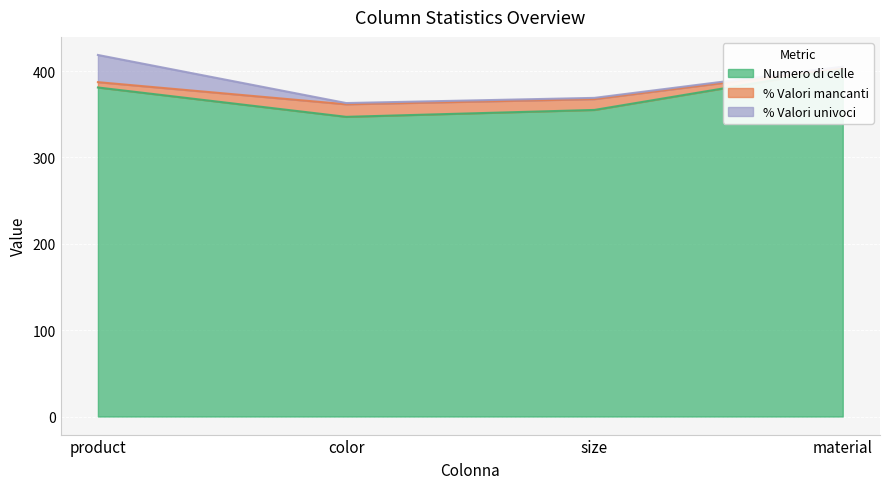

True or false: % Valori mancanti has more than 1 points higher than both neighbors.

False